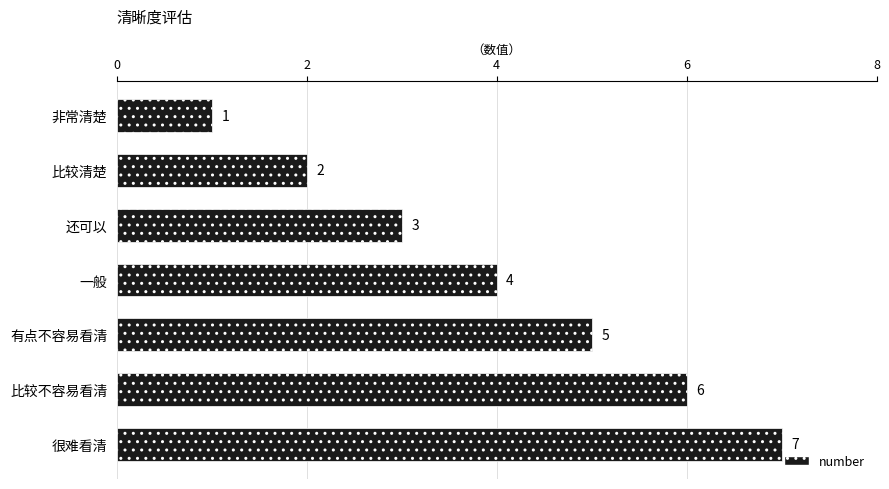

The chart shows a value of 4 at 很难看清. True or false?

False